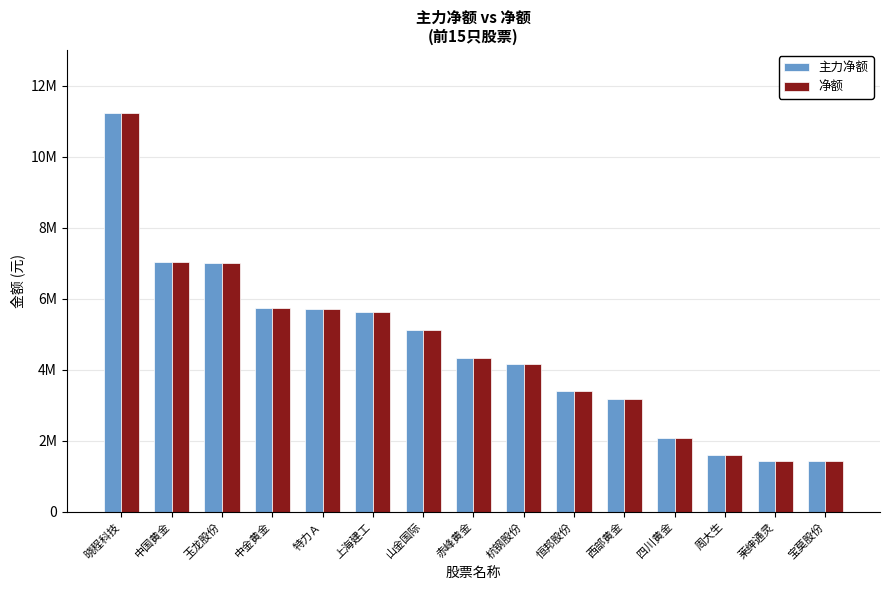

Are the bars grouped side by side (vs. stacked)?

Yes